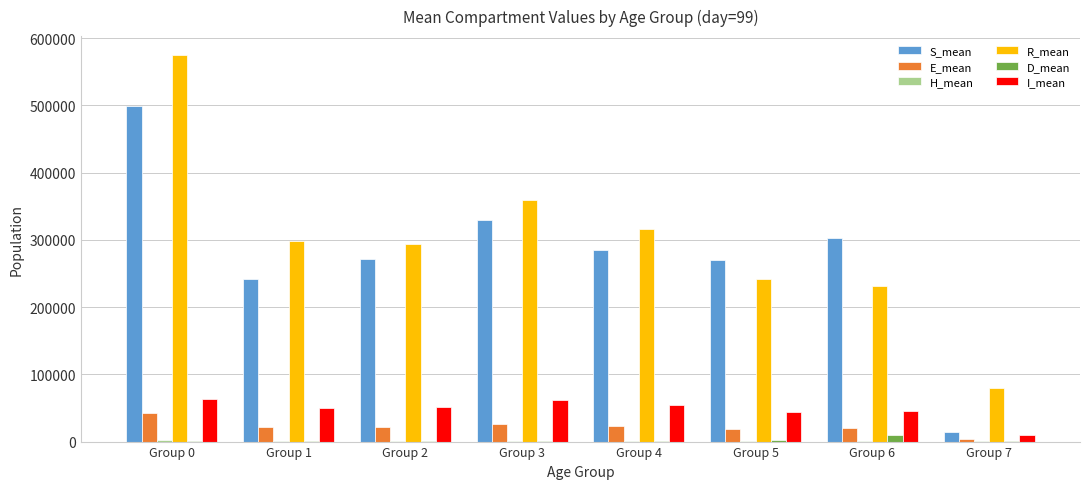

What is the greatest value displayed?

574251.9